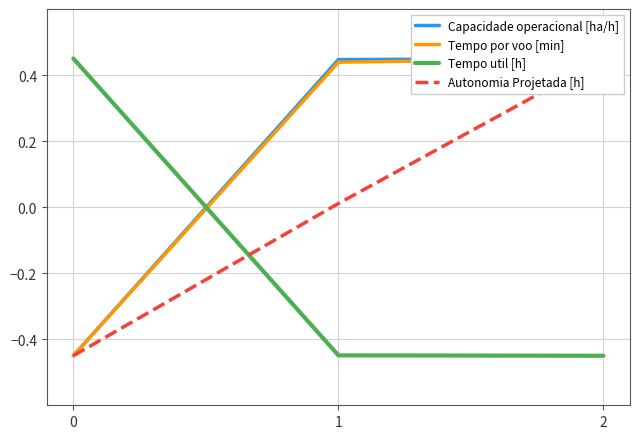

What are all the series names shown in the legend?

Capacidade operacional [ha/h], Tempo por voo [min], Tempo util [h], Autonomia Projetada [h]